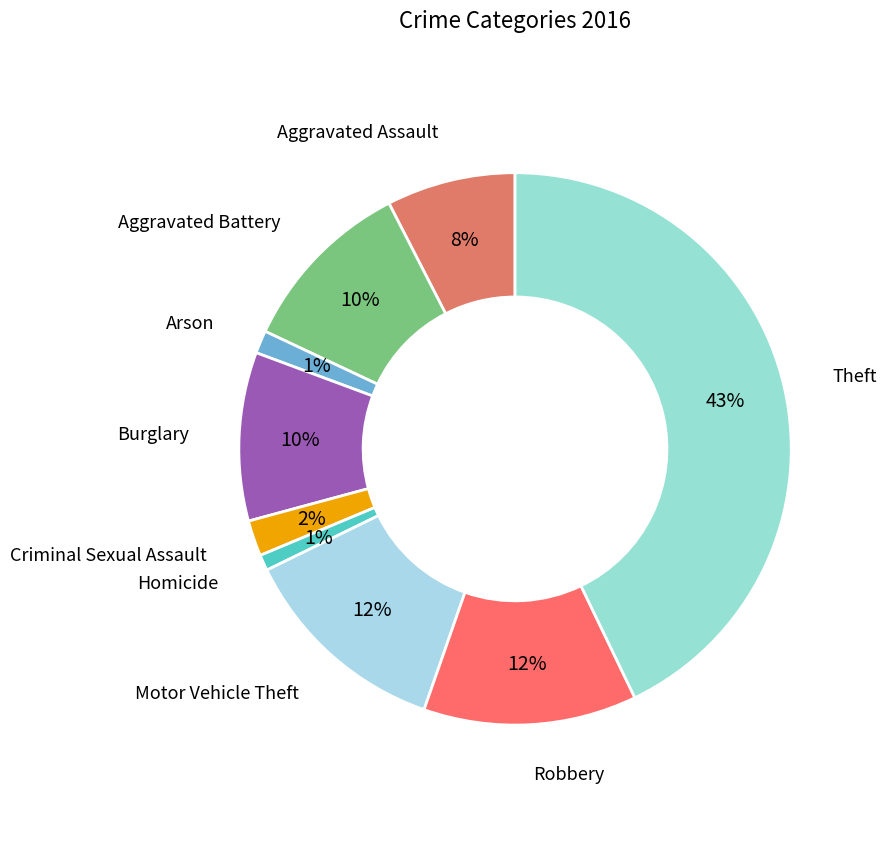

To the nearest percent, what is the average slice percentage?

11%